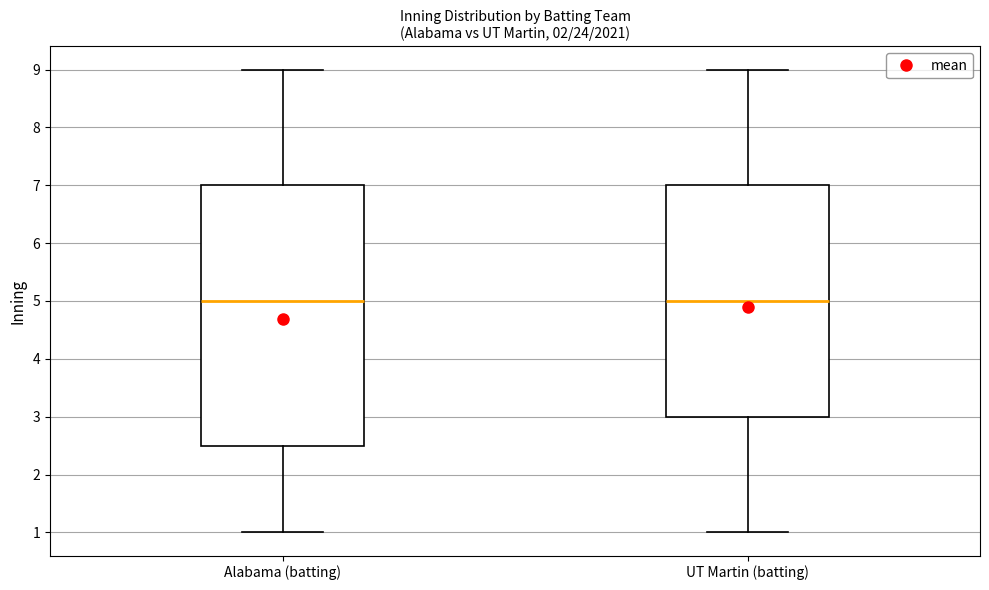

Reading left to right, read every box against the y-axis: the position of its median line, the range the box covers, and the ends of its whiskers. The values are not printed on the chart, so give them approximately, as read against the axis.

Alabama (batting): median 5.0, box 2.5 to 7.0, whiskers 1.0 to 9.0
UT Martin (batting): median 5.0, box 3.0 to 7.0, whiskers 1.0 to 9.0